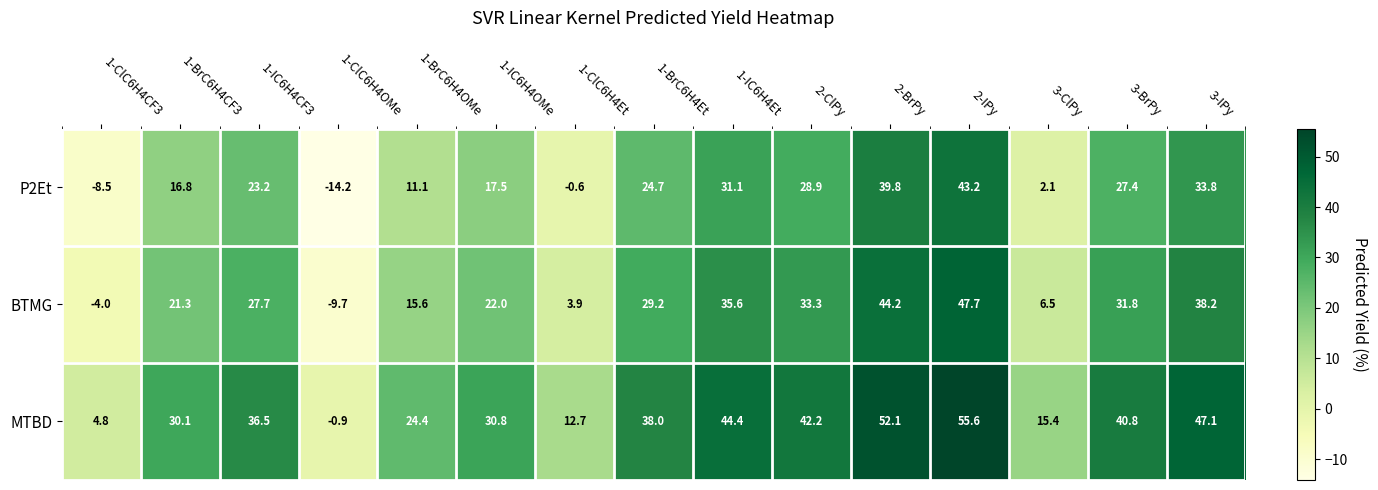

At 1-ClC6H4OMe, list the series in order from smallest to largest.

P2Et, BTMG, MTBD